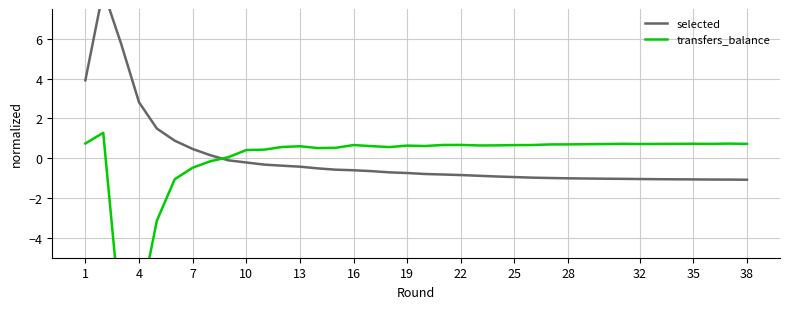

Between 16 and 26, which is larger?

16